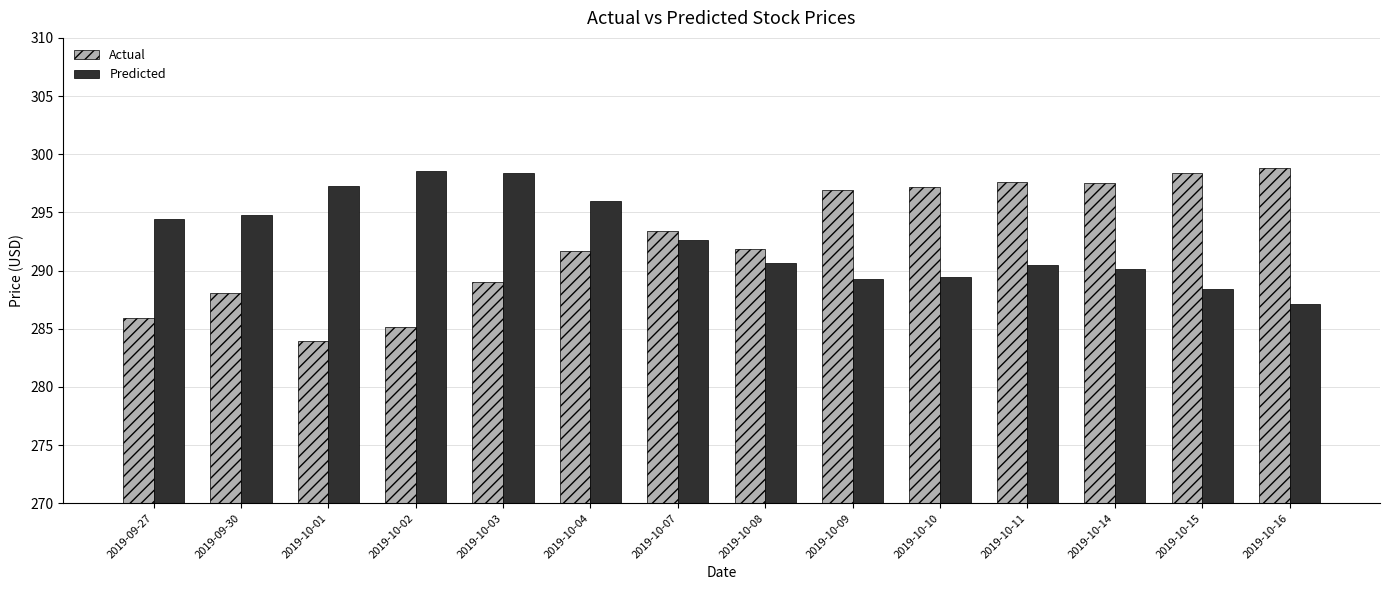

What is the total value across all series at 2019-10-03?

587.4